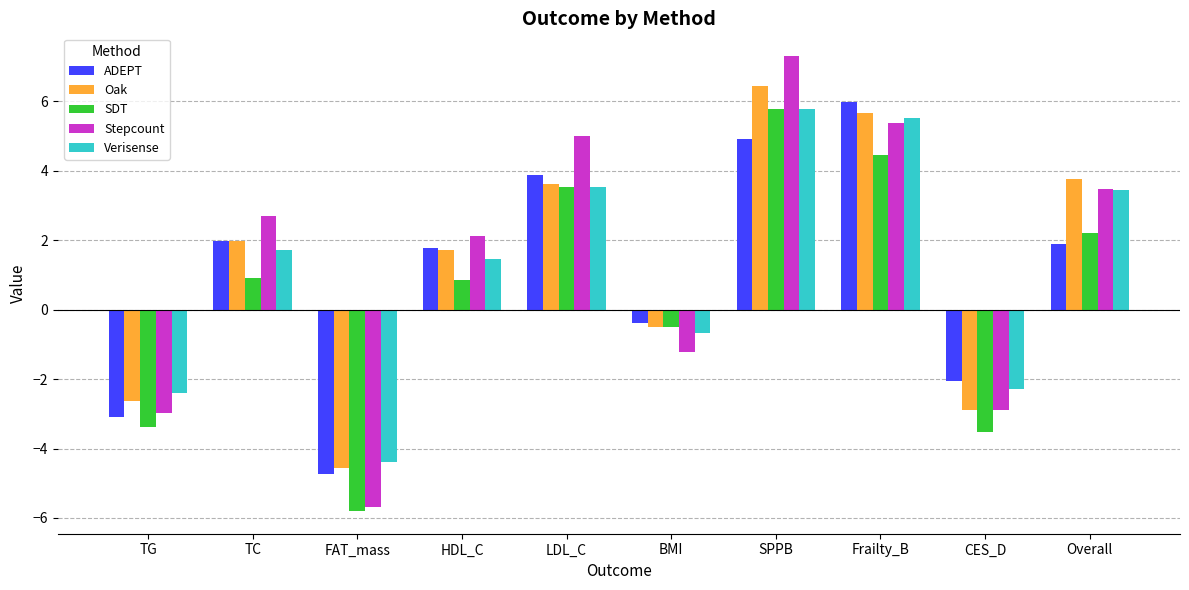

Which series changed the most between LDL_C and Overall?

ADEPT